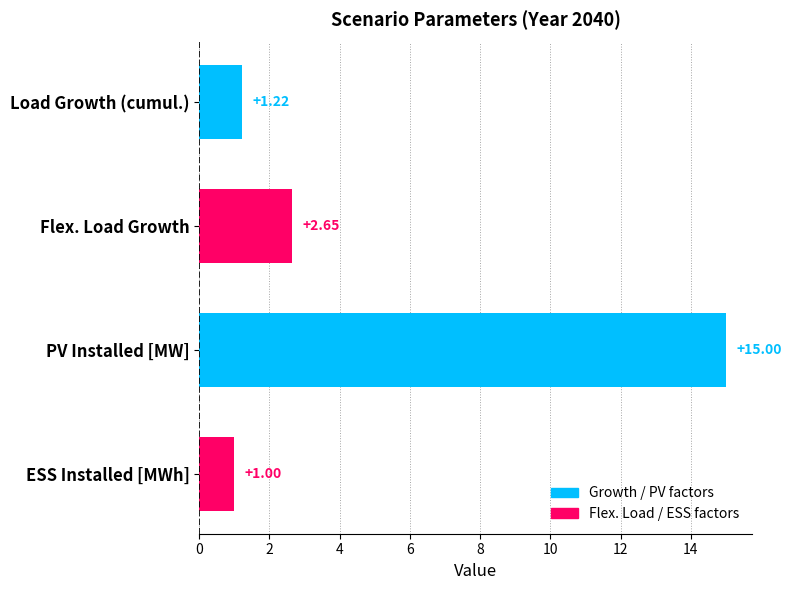

Reading left to right, what are all the values shown in this chart?

0=1.2	2=2.7	4=15.0	6=1.0